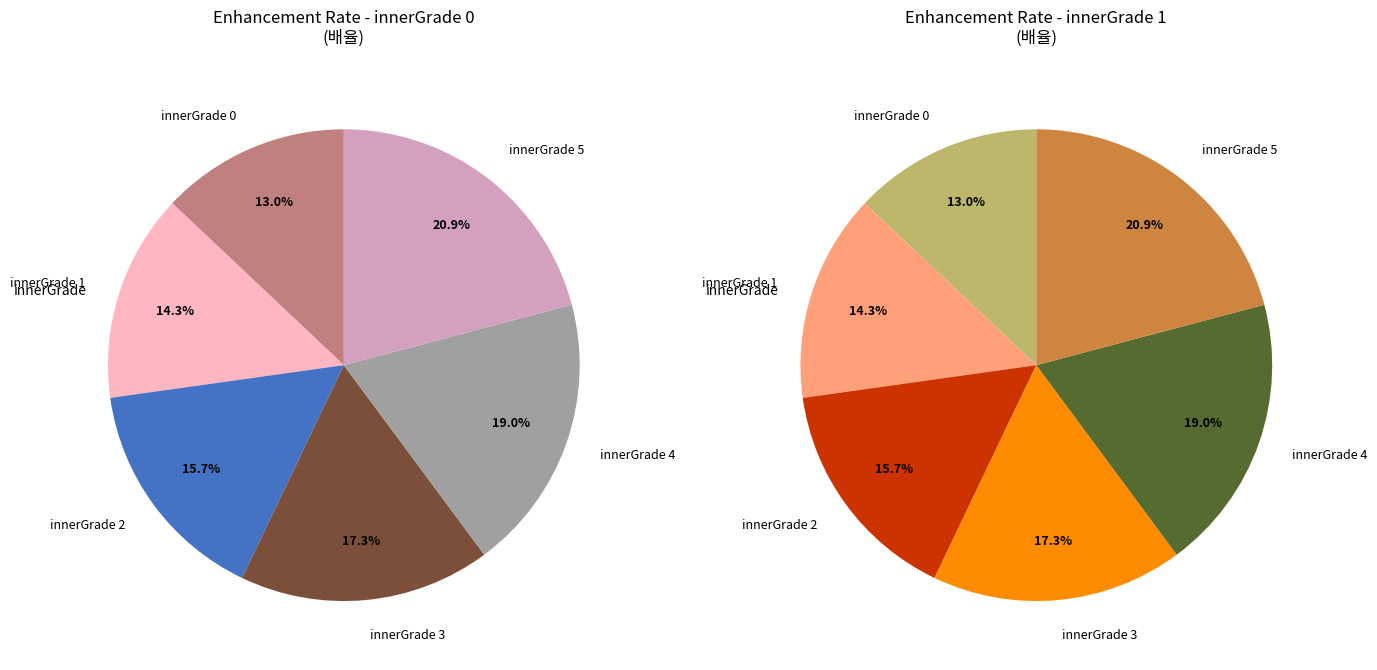

Does innerGrade 5 account for over 50% of the chart?

No